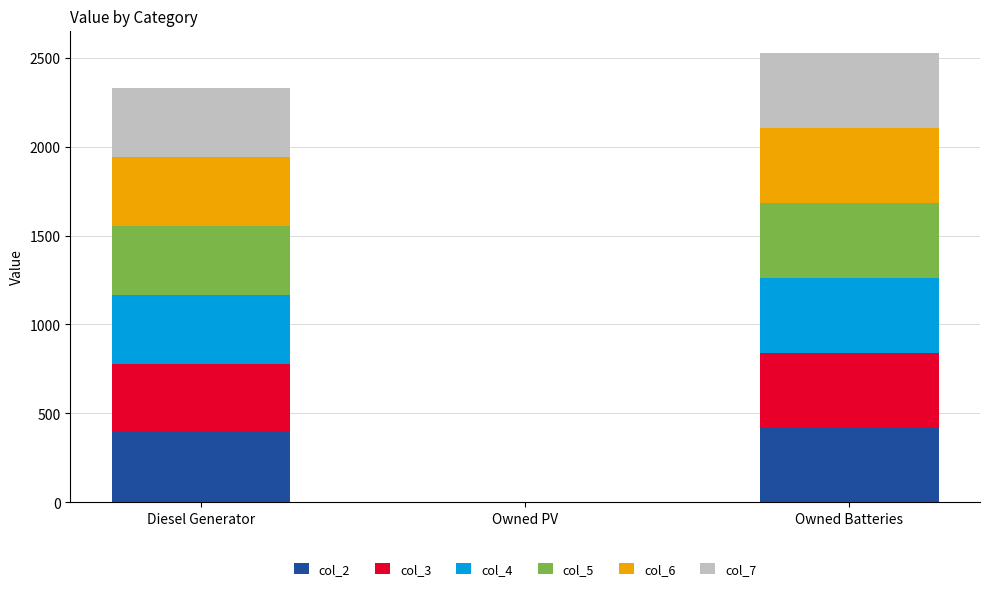

Reading right to left, transcribe the values for col_2.

Owned Batteries=421	Owned PV=0	Diesel Generator=400